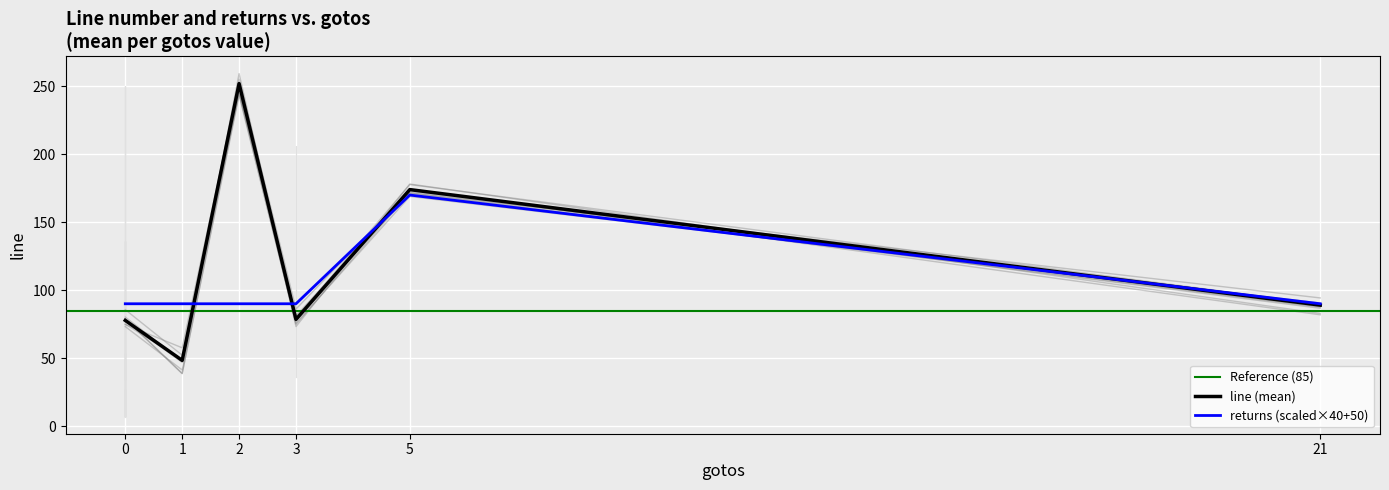

Which series has the largest range (max minus min)?

line